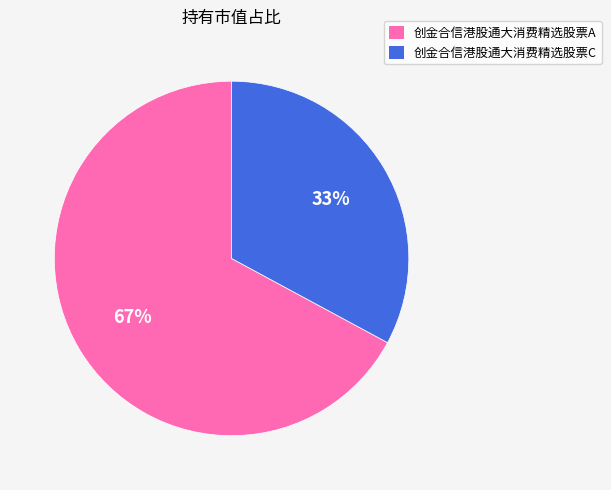

Between 创金合信港股通大消费精选股票A and 创金合信港股通大消费精选股票C, which is larger?

创金合信港股通大消费精选股票A